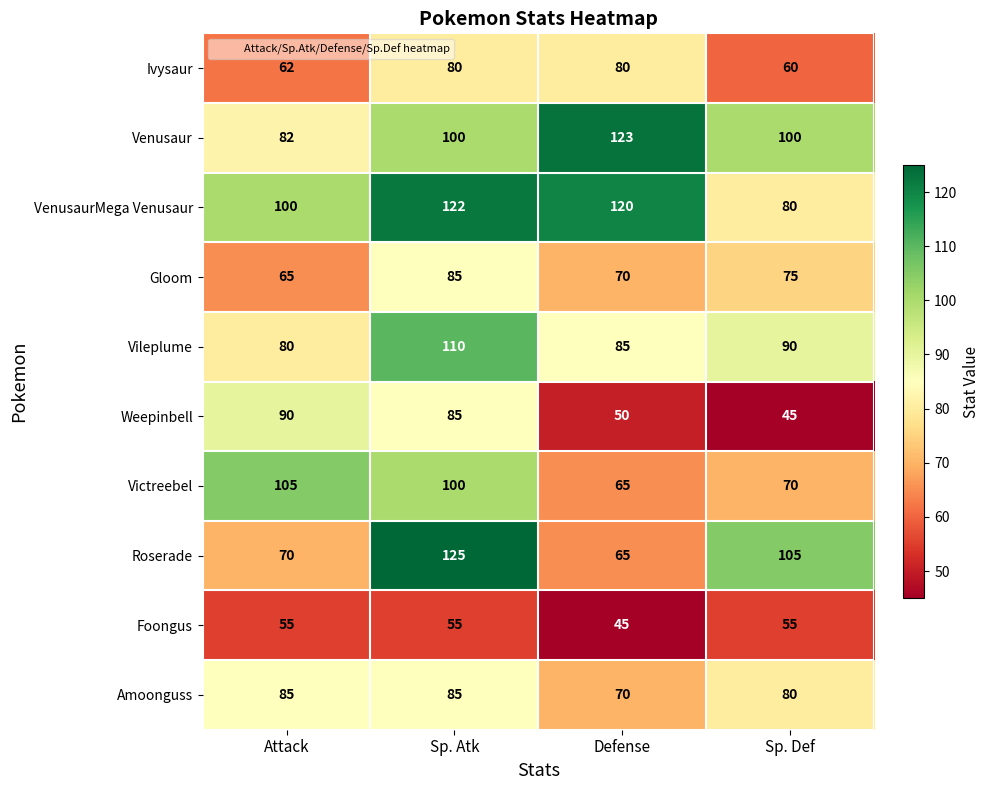

Between Attack and Sp. Atk, which series saw the biggest shift?

Roserade